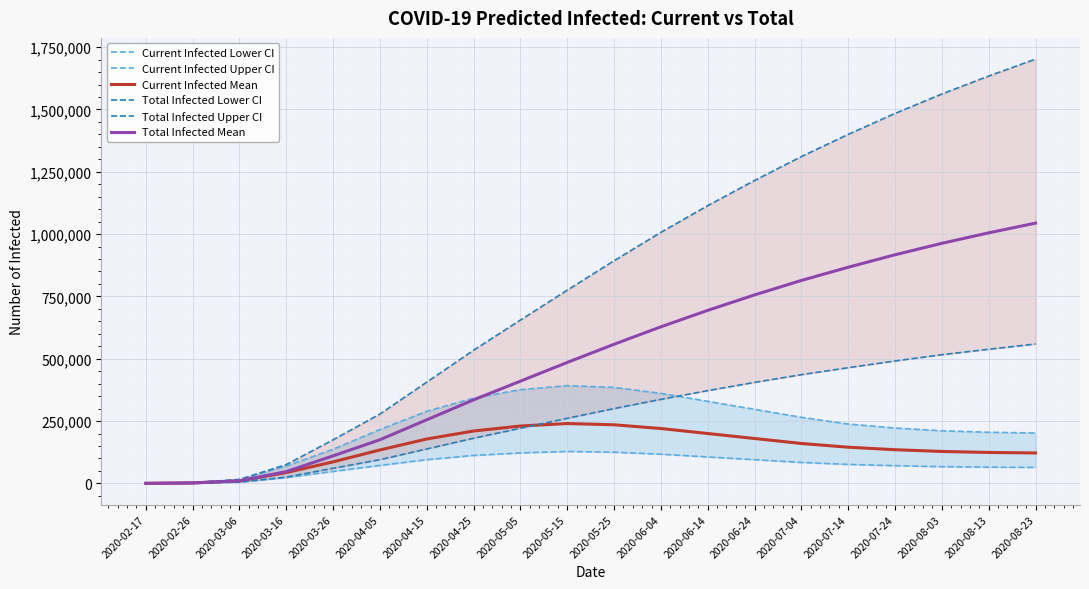

Which category has the lowest value in the Total Infected Upper CI series?

2020-02-17